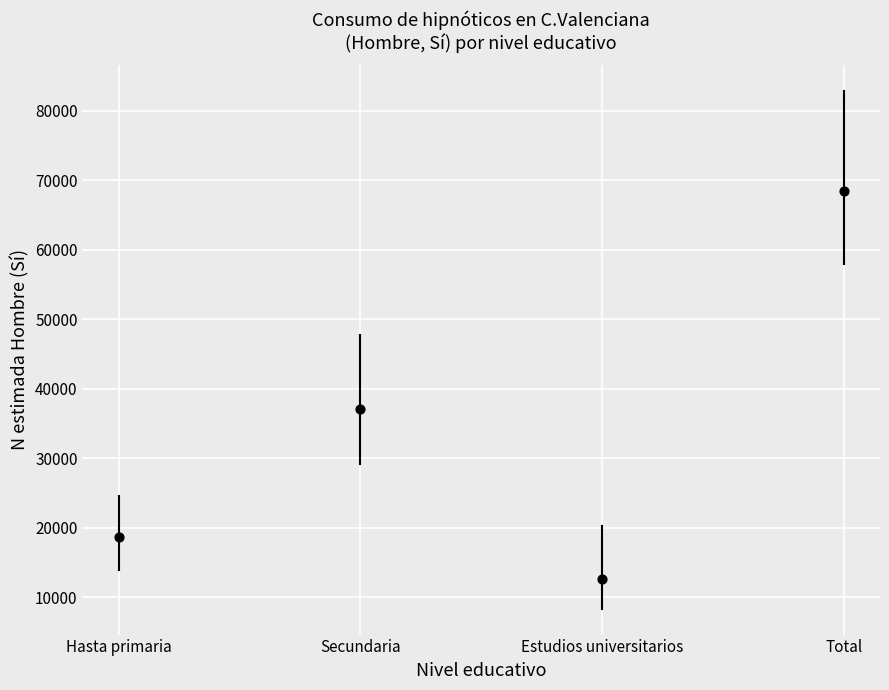

What is the average Y value?

34237